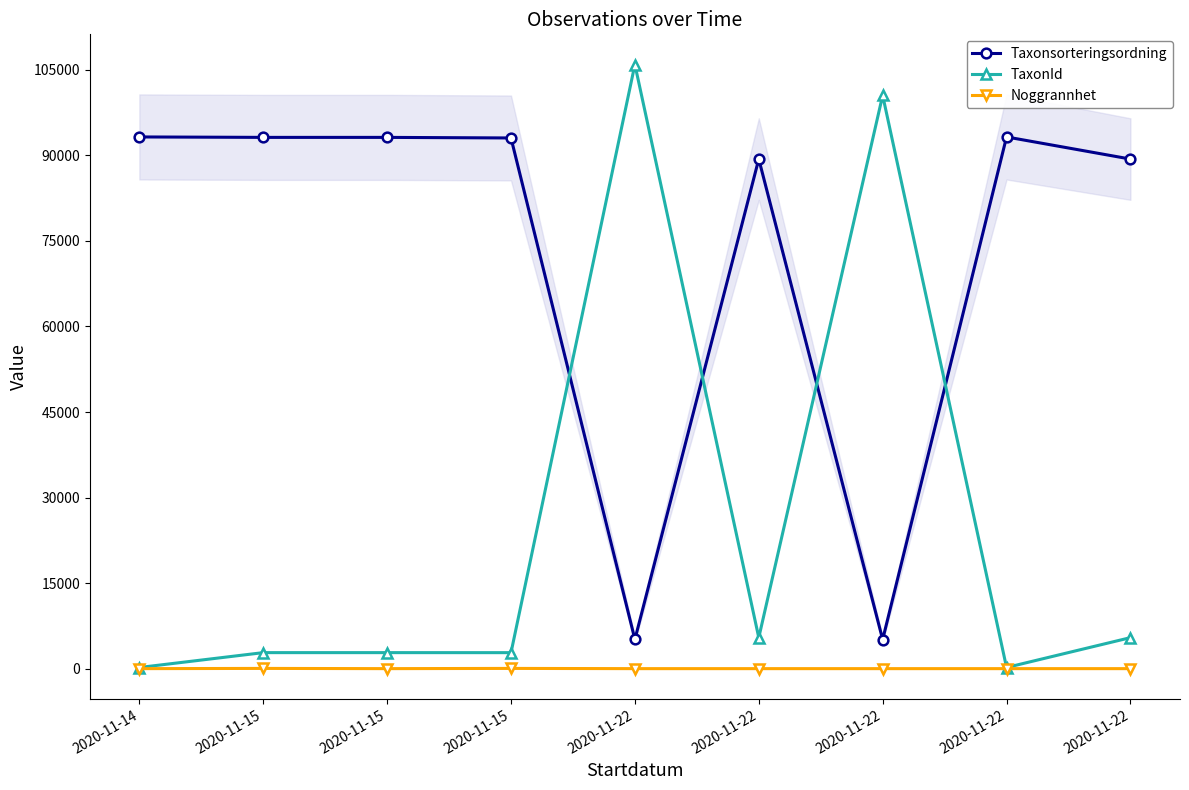

What is the average value of the Taxonsorteringsordning series?

72756